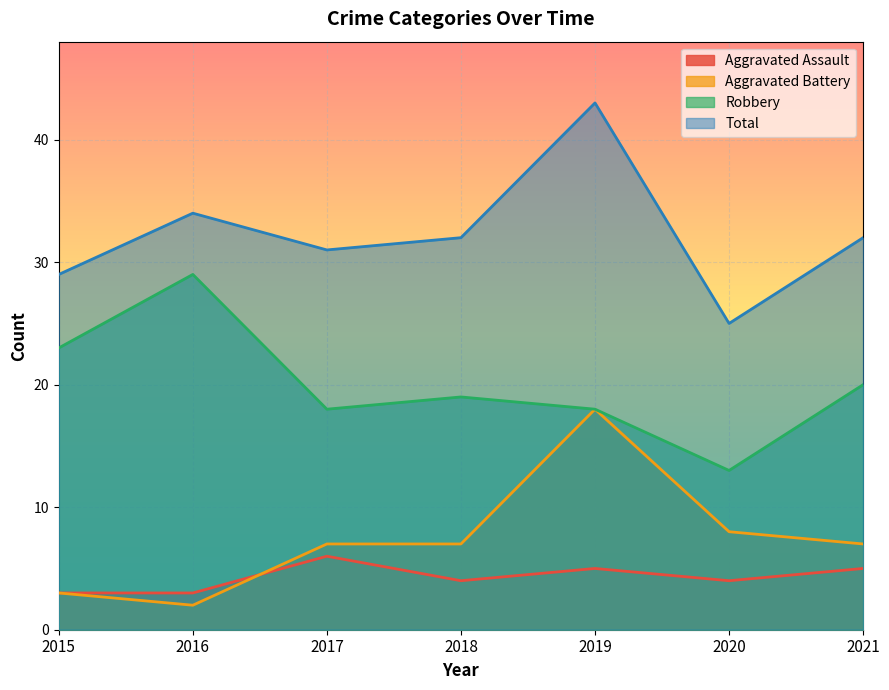

At which label is Aggravated Battery closest to 10?

2020